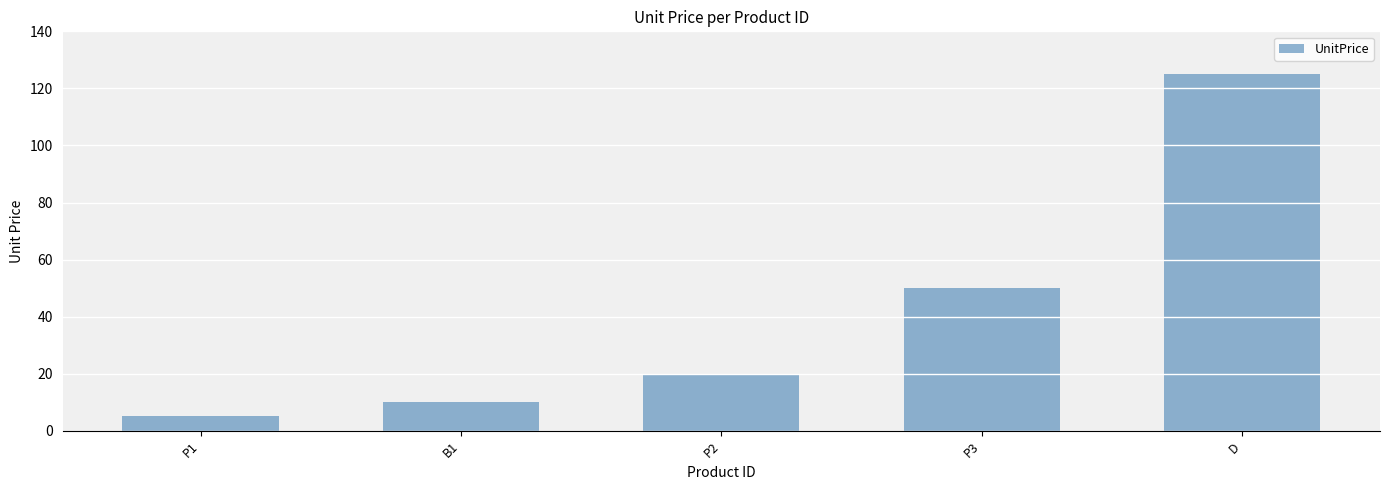

What is the greatest value displayed?

125